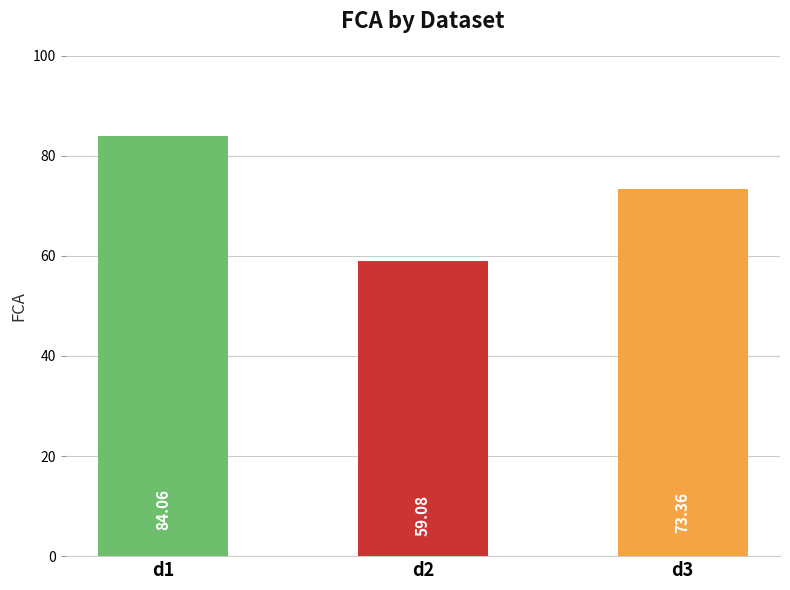

Where does the data first go above 73?

d1